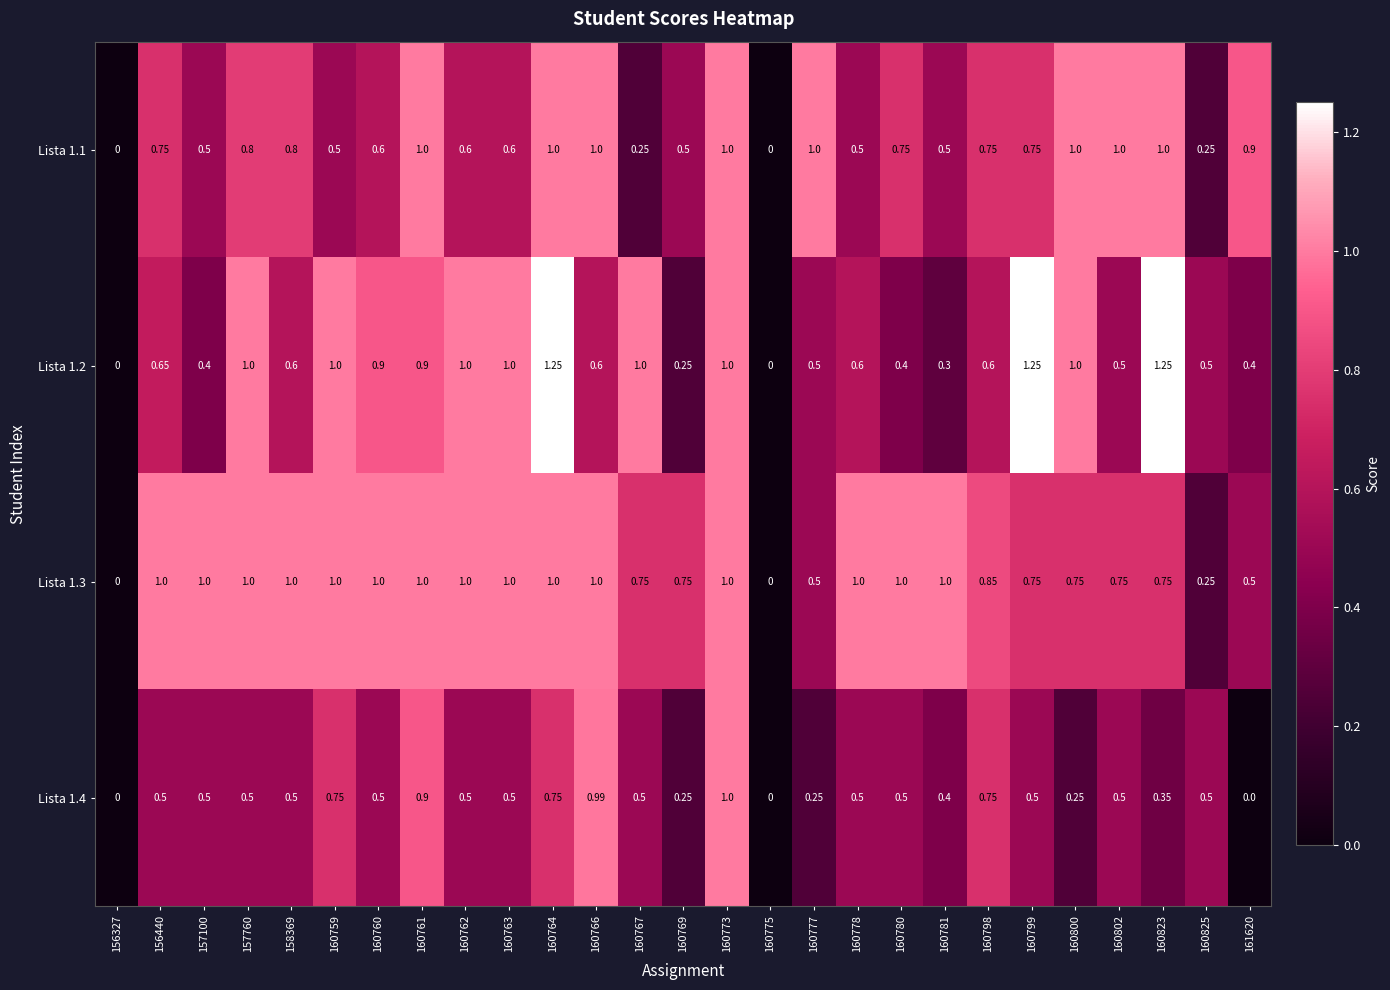

How many series are shown in this chart?

4